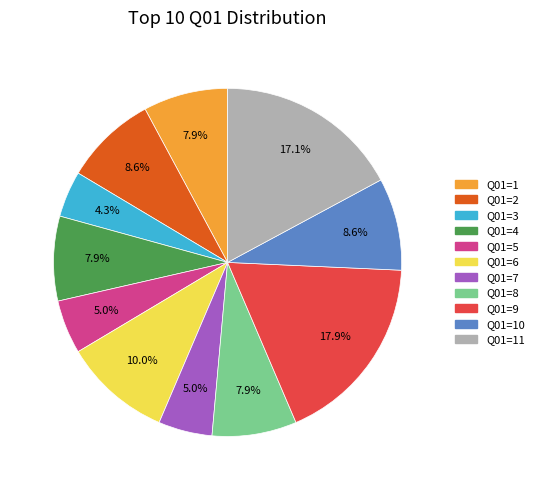

Between Q01=7 and Q01=2, which is larger?

Q01=2